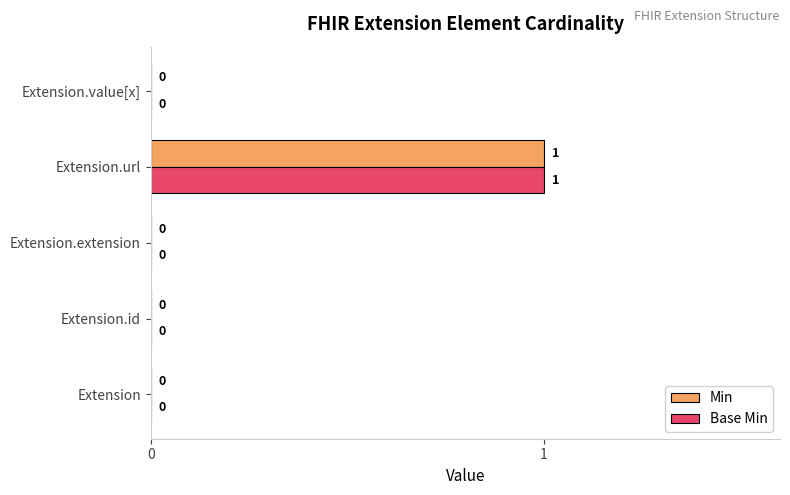

Is the value of Min at Extension greater than the value of Base Min at Extension.url?

No